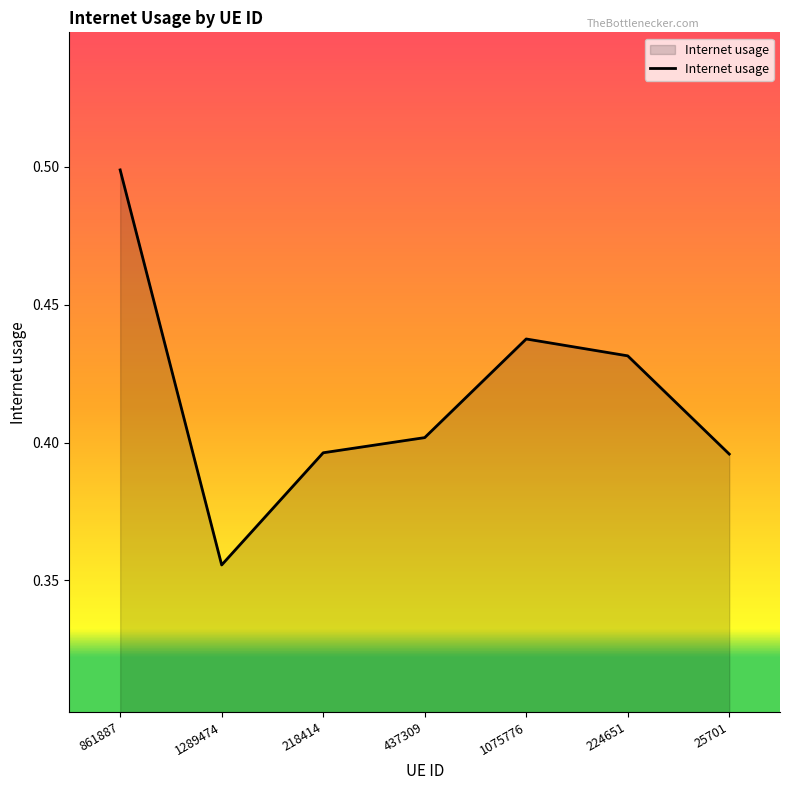

True or false: there are more than 1 points higher than both neighbors.

False